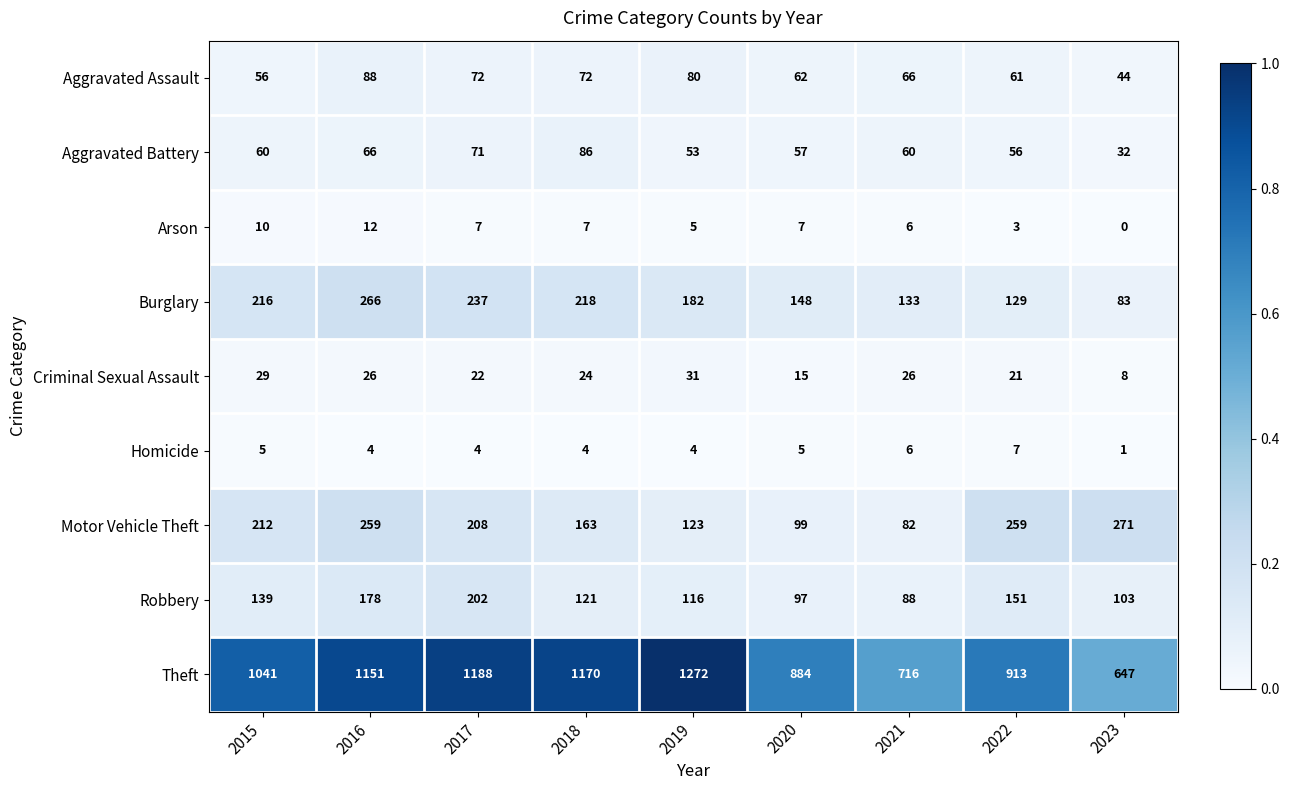

What is the total value across all series at 2023?

1189